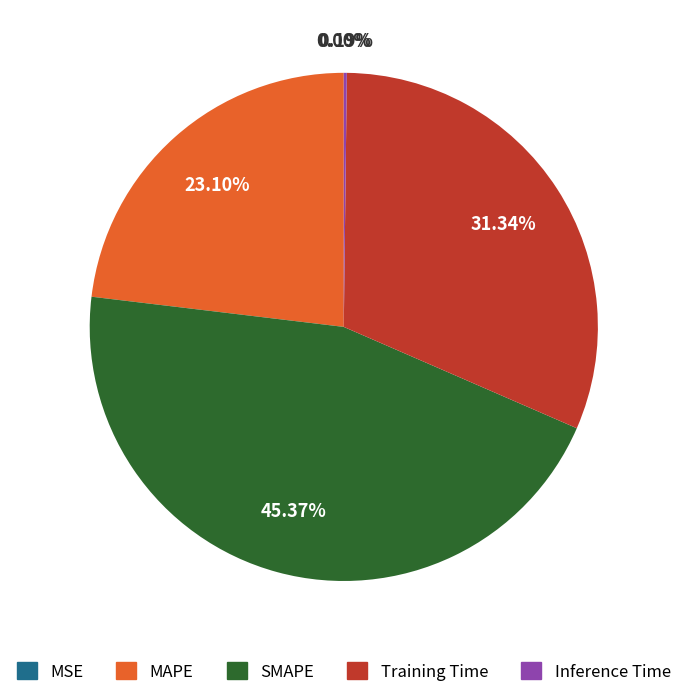

Does SMAPE represent more than half of the total?

No